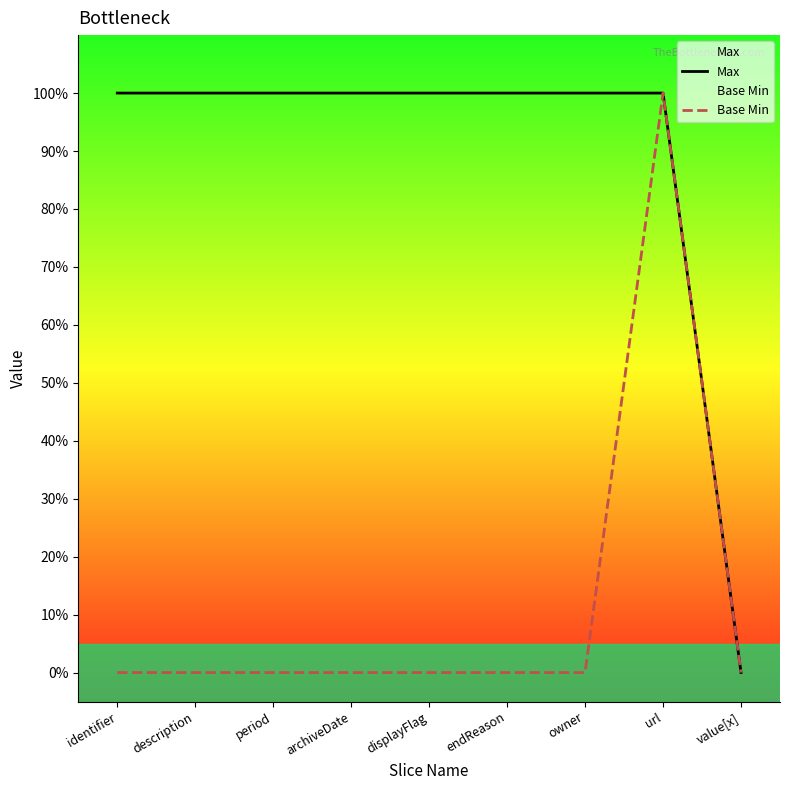

Between description and displayFlag, which series saw the biggest shift?

Max